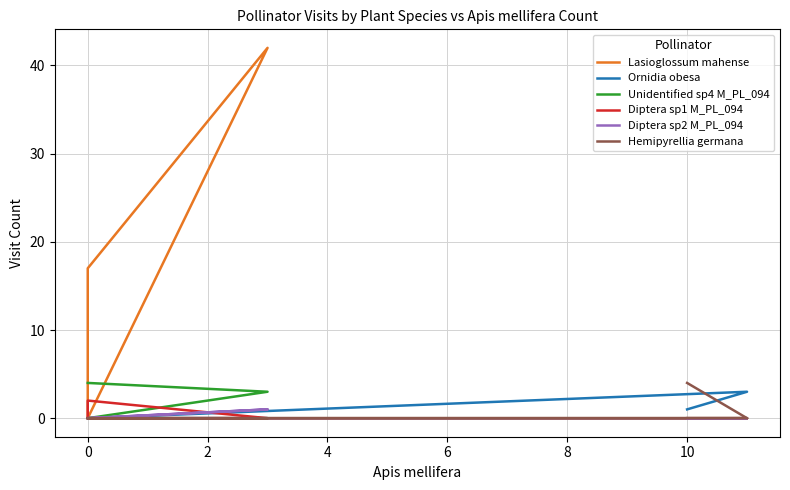

Reading right to left, transcribe all the data shown in this chart.

Lasioglossum mahense: 0	42	17	0	0	0
Ornidia obesa: 0	0	0	0	3	1
Unidentified sp4 M_PL_094: 4	3	0	0	0	0
Diptera sp1 M_PL_094: 0	0	2	0	0	0
Diptera sp2 M_PL_094: 0	1	0	0	0	0
Hemipyrellia germana: 0	0	0	0	0	4